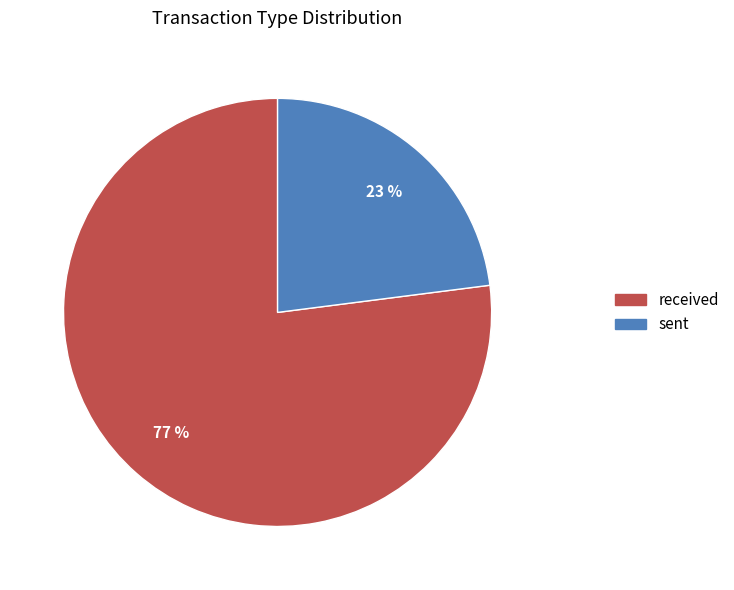

How many segments does this pie chart have?

2